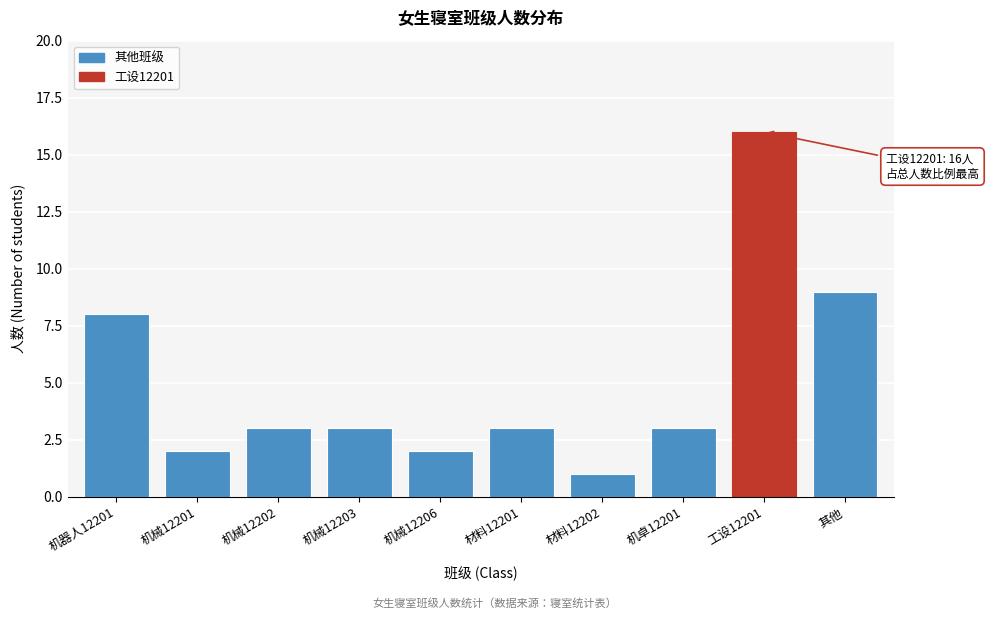

Reading left to right, extract all data points from this chart.

机器人12201=8	机械12201=2	机械12202=3	机械12203=3	机械12206=2	材料12201=3	材料12202=1	机卓12201=3	工设12201=16	其他=9